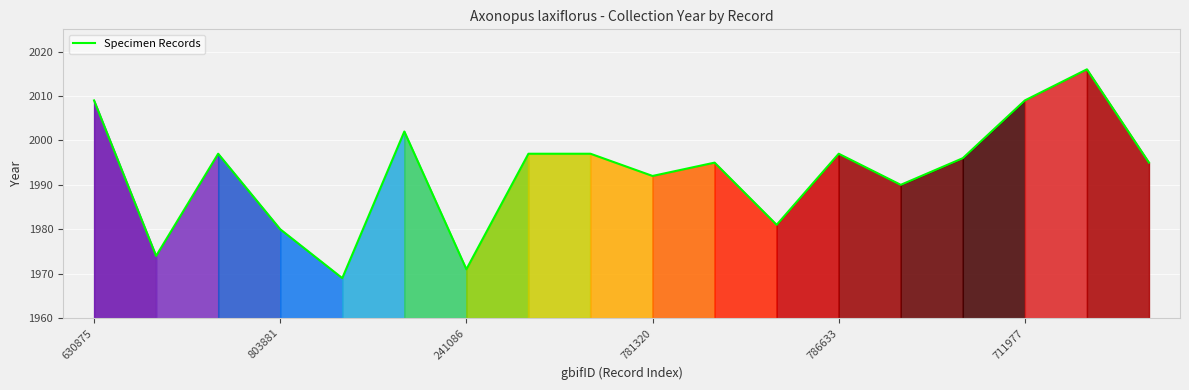

What is the minimum value shown in the chart?

1969